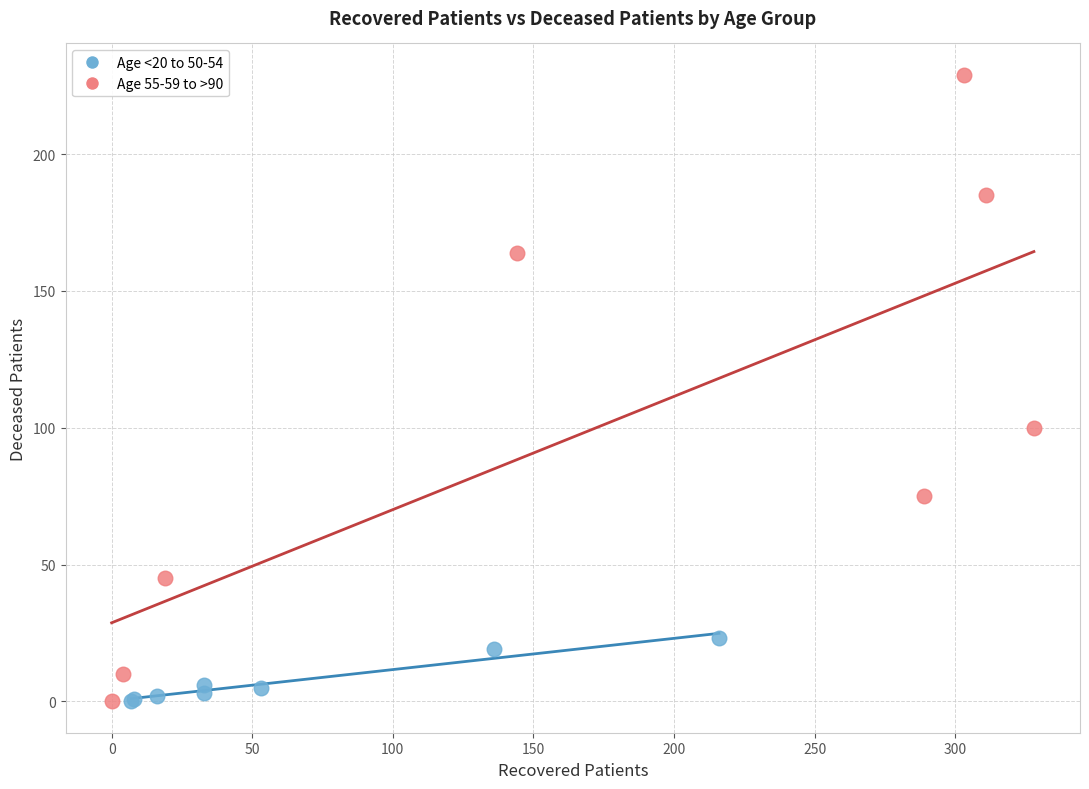

Which series reaches the maximum Y coordinate?

Age 55-59 to >90